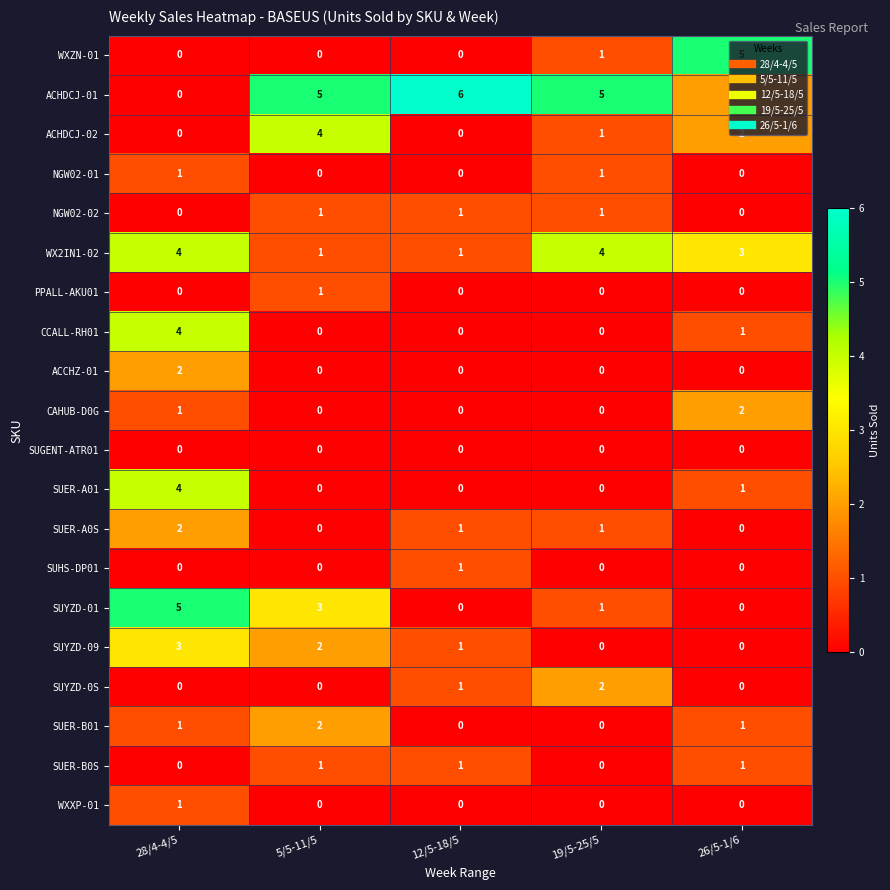

How many data points in WXXP-01 are above 0?

1